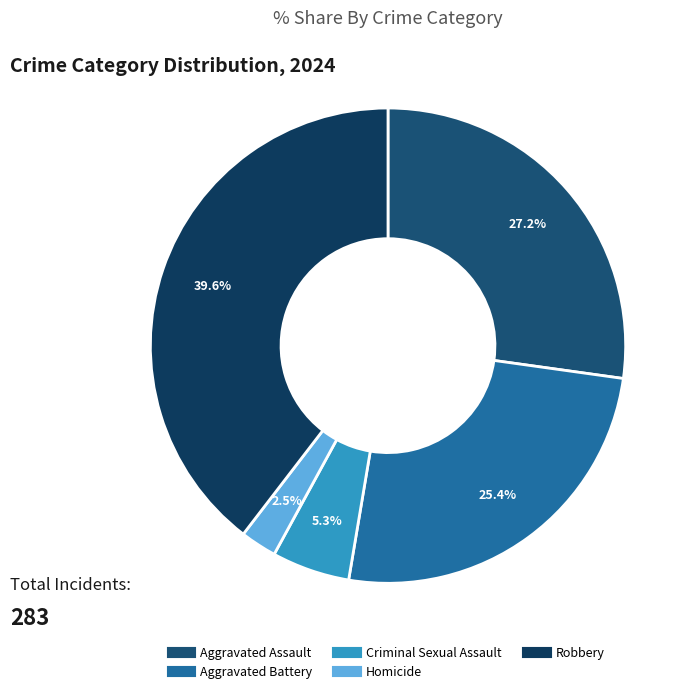

The Aggravated Assault slice represents 20% of the pie. True or false?

False